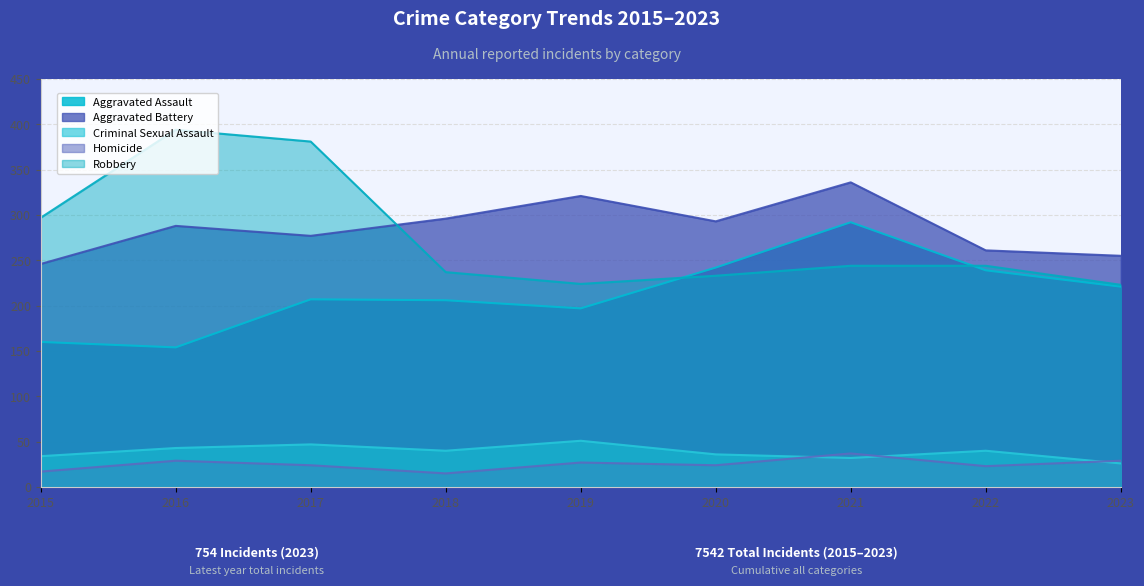

Where does the Criminal Sexual Assault series first go above 40?

2016